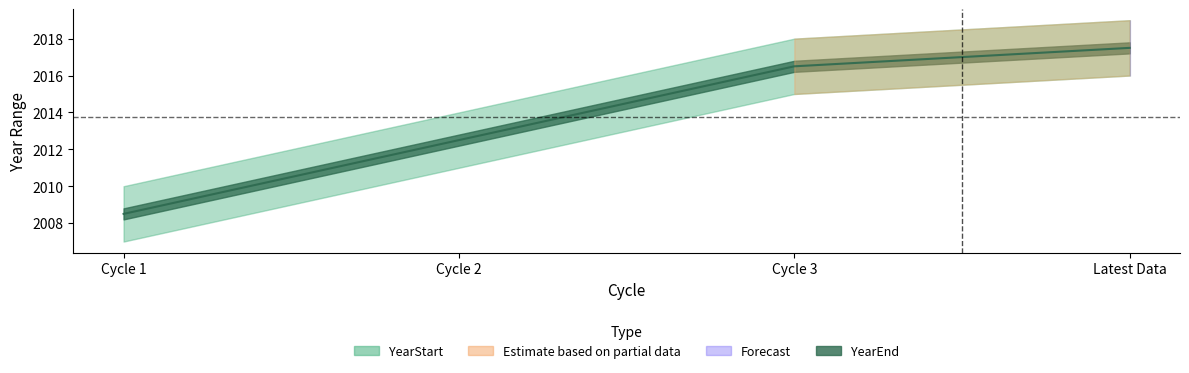

What is the change in value from Cycle 3 to Latest Data?

+1.0